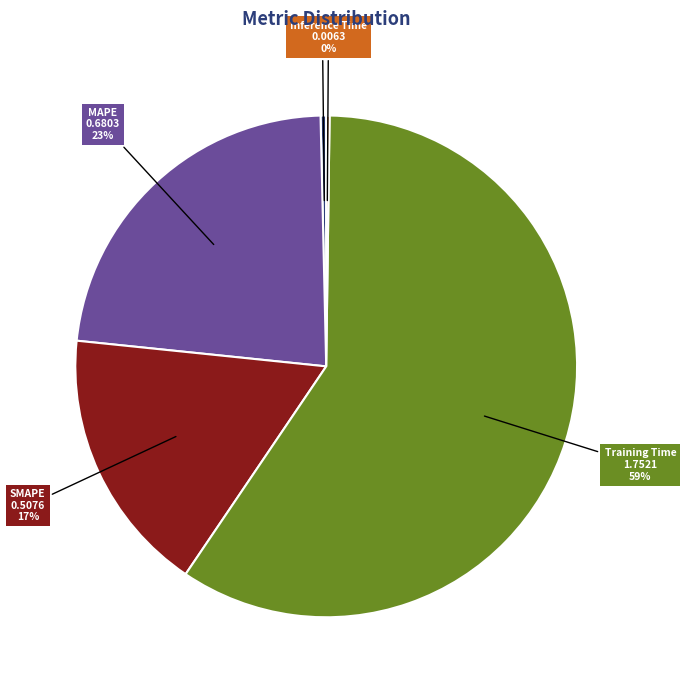

Is the sum of Training Time and MAPE greater than half?

Yes